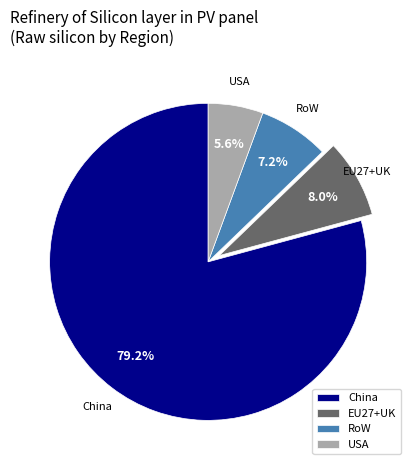

To the nearest percent, what percentage of the pie is China?

79%